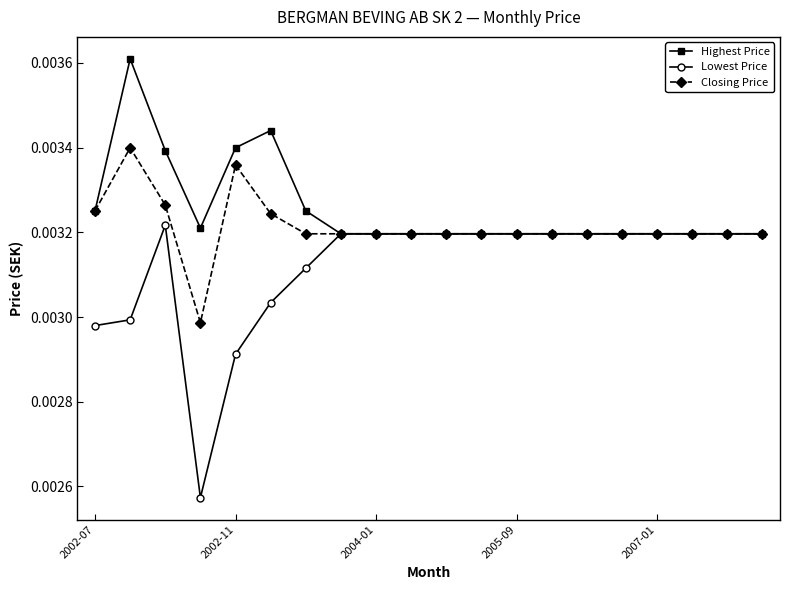

Which series has the largest range (max minus min)?

Lowest Price